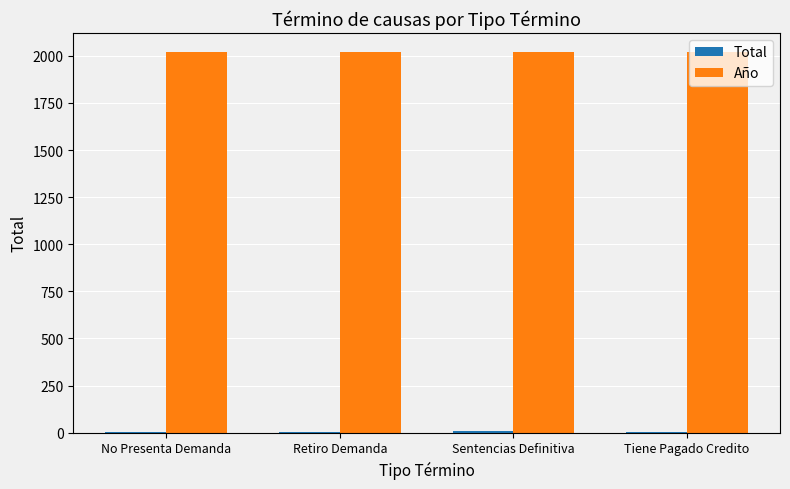

What is the maximum value shown in the chart?

2020